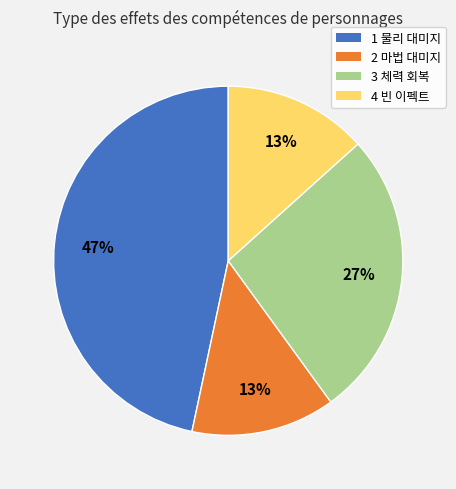

To the nearest percent, what is the average slice percentage?

25%